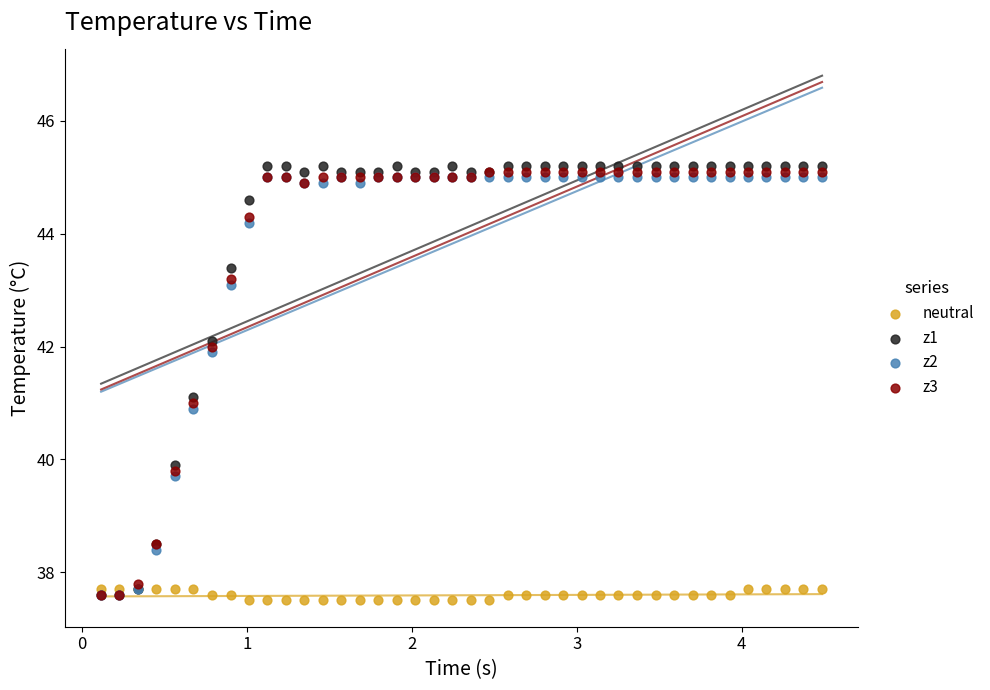

Which series reaches the maximum Y coordinate?

z1